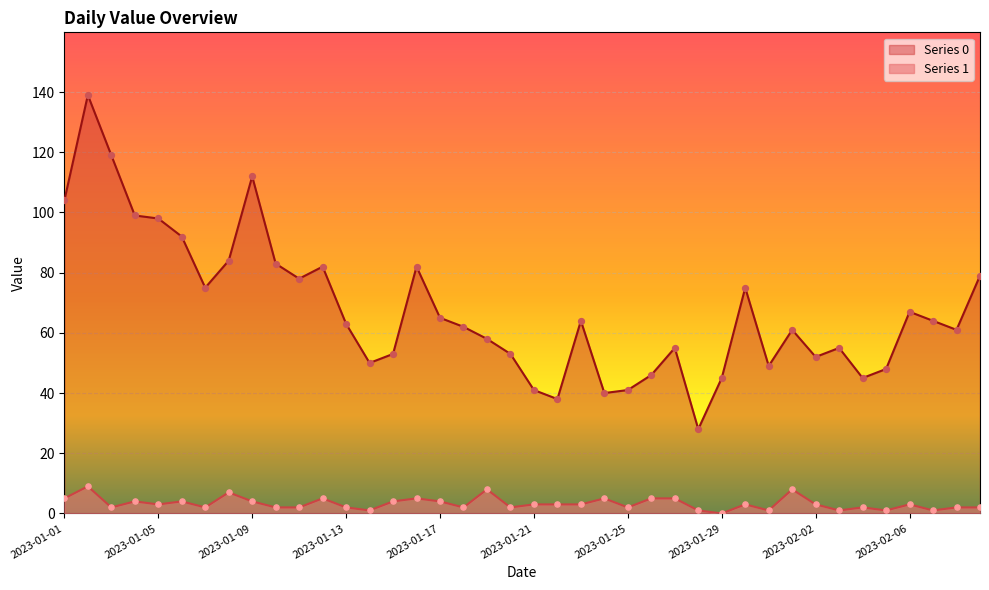

Which series has the largest total across all categories?

Series 0